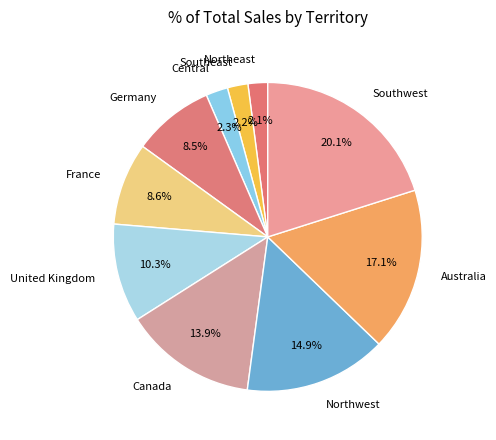

What percentage do United Kingdom and Southwest together represent?

30.4%